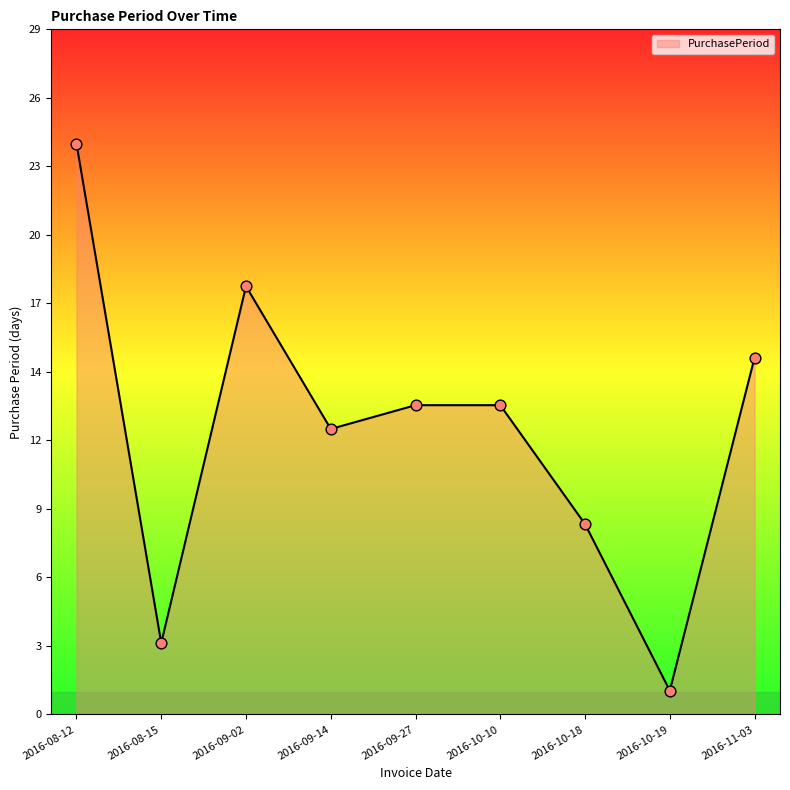

What is the ratio of the value at 2016-10-10 to the value at 2016-08-12?

0.5